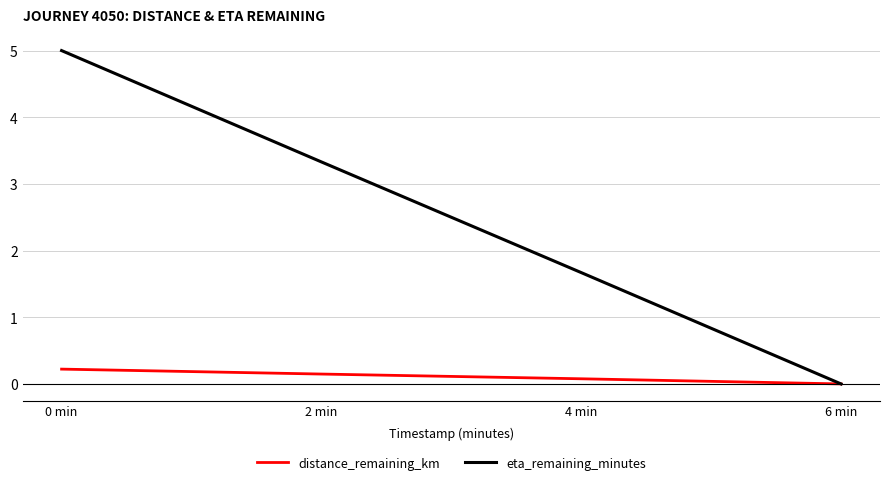

How many positive values does the distance_remaining_km series have?

3